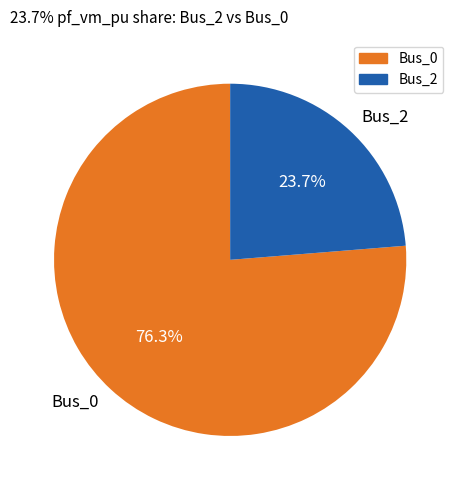

Is Bus_0 the majority of the pie?

Yes